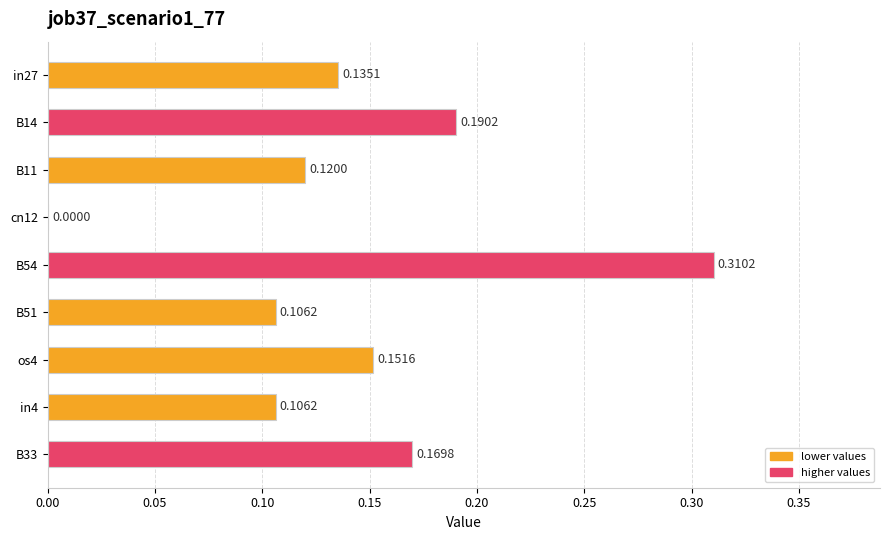

How many values are above zero?

8